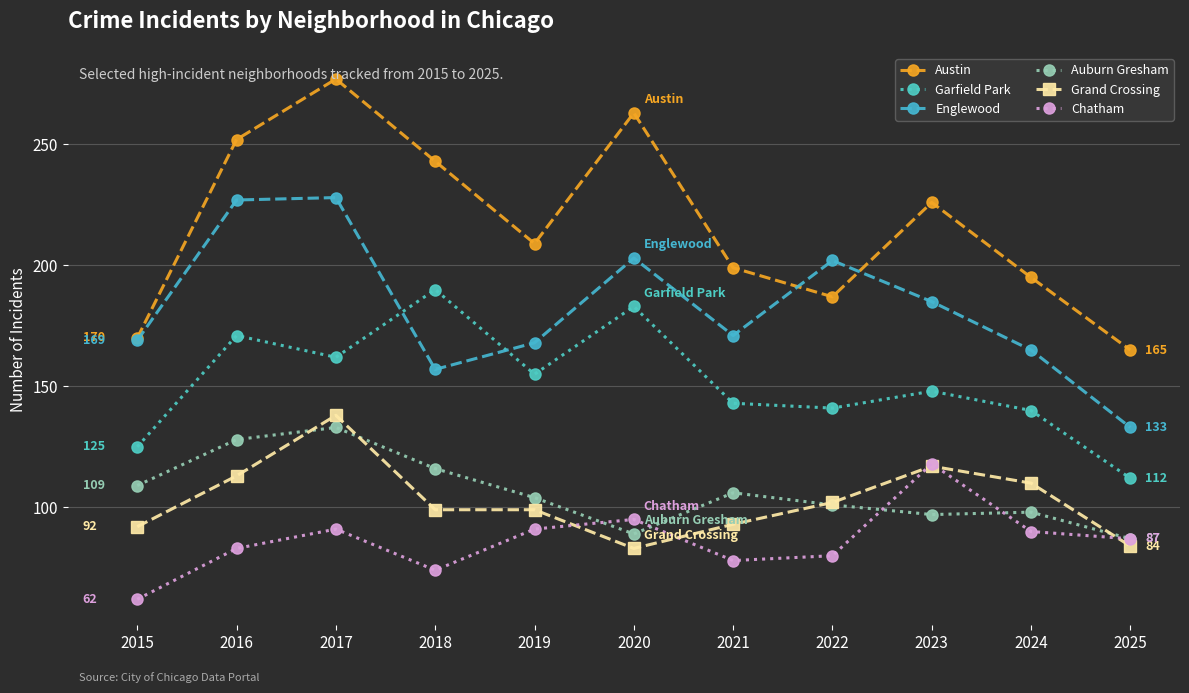

True or false: Chatham has more than 1 points higher than both neighbors.

True